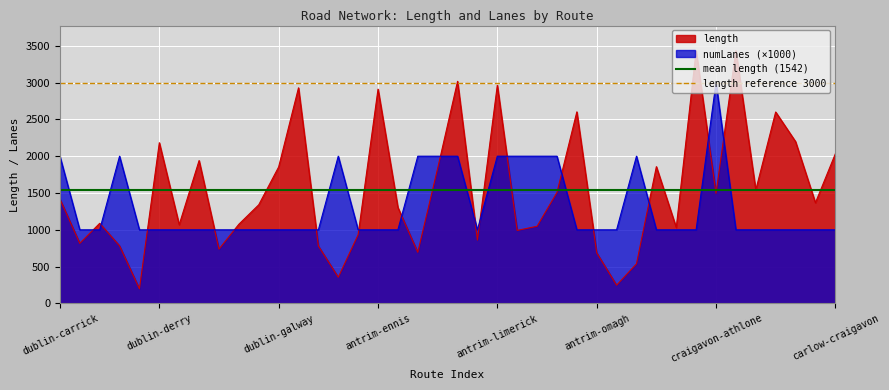

The length series shows 3294.0 at dublin-galway. True or false?

False